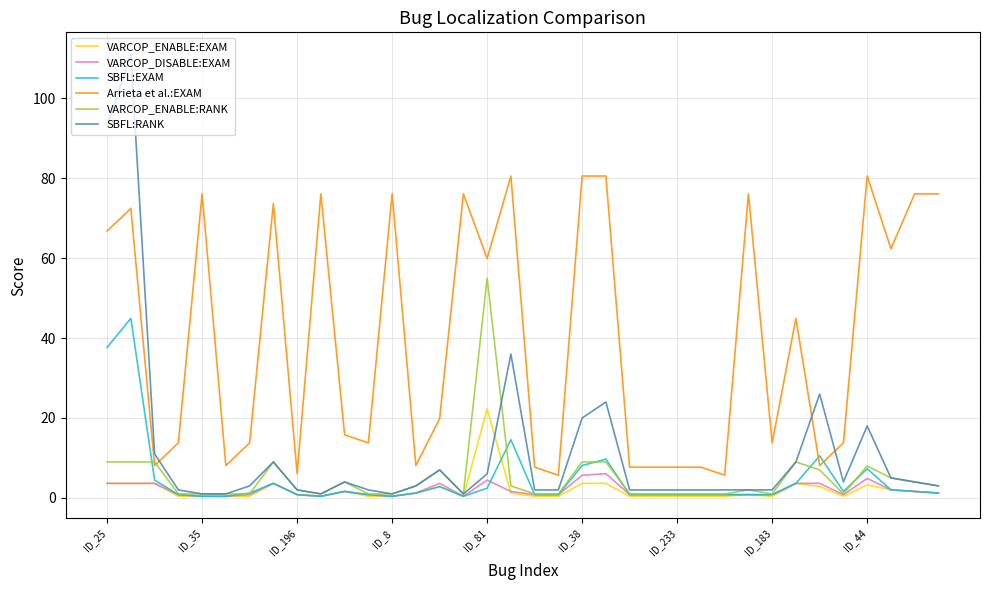

Rank the series by their maximum value, from lowest to highest.

VARCOP_DISABLE:EXAM, VARCOP_ENABLE:EXAM, SBFL:EXAM, VARCOP_ENABLE:RANK, Arrieta et al.:EXAM, SBFL:RANK